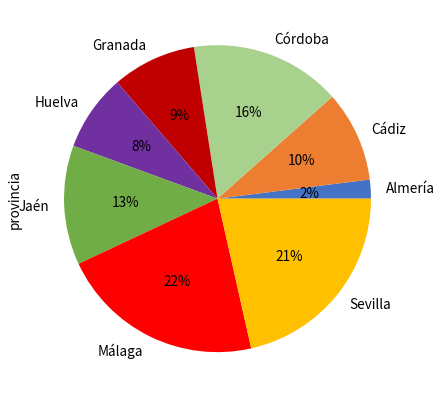

To the nearest percent, what portion does Cádiz represent?

10%